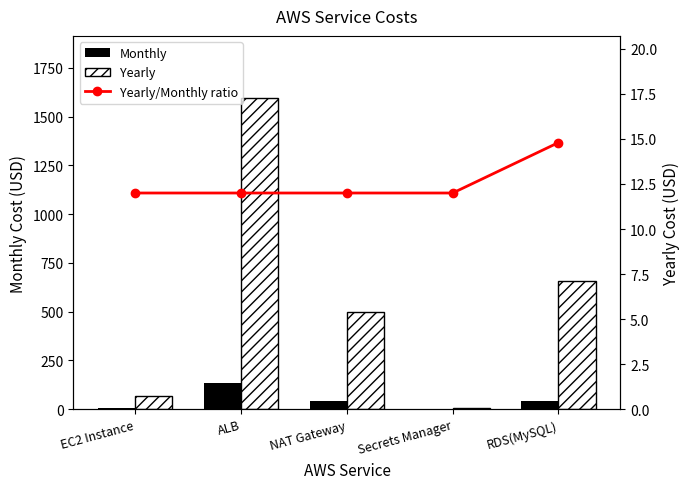

Is the value of Yearly at Secrets Manager greater than the value of Yearly/Monthly ratio at ALB?

No